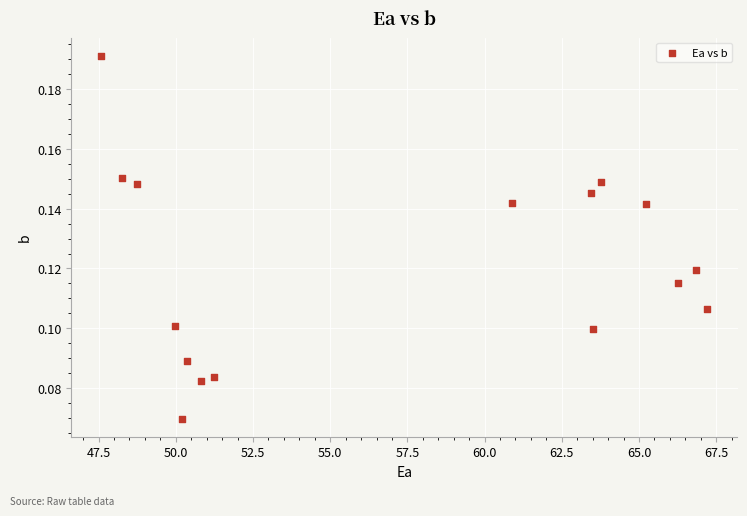

What is the range of X values (max minus min)?

19.6